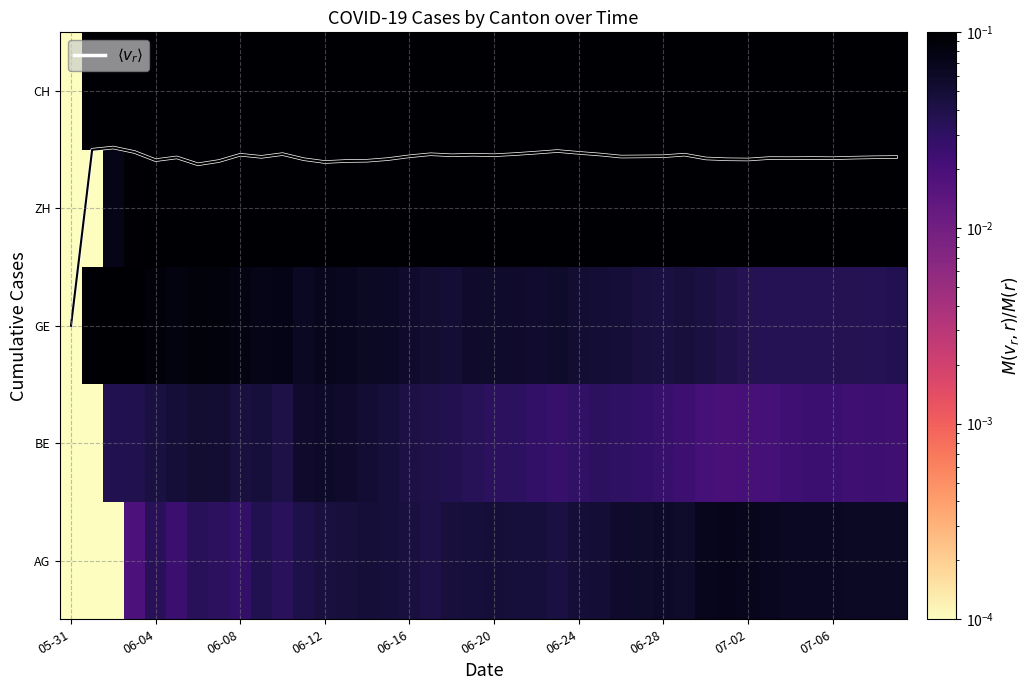

What is the maximum value for AG?

0.1